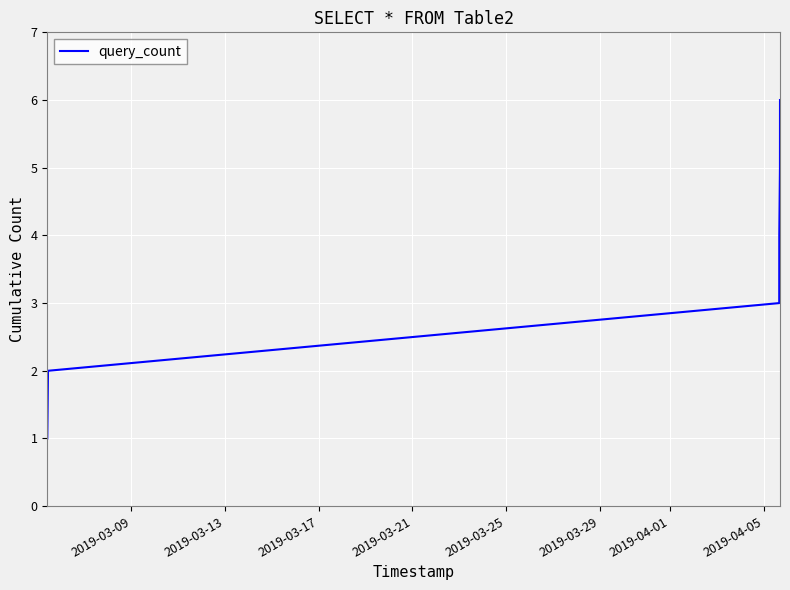

What is the greatest value displayed?

6